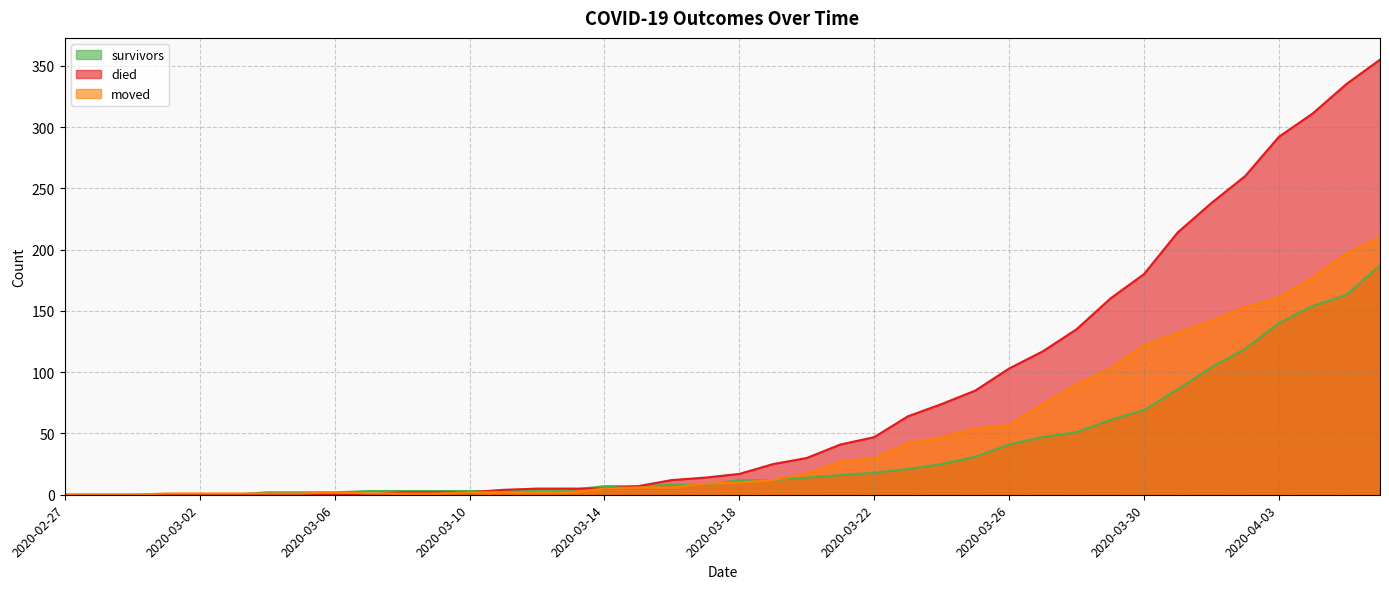

At which label does died reach its peak?

2020-04-06